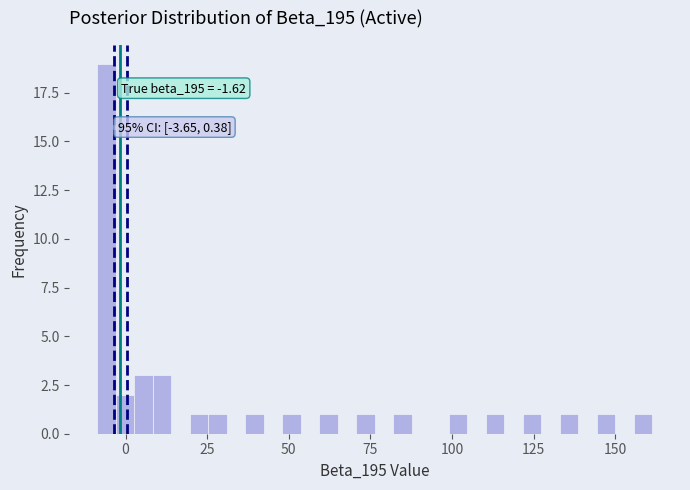

Around what value on the x-axis is the tallest bar? Give the approximate position of its centre, as read against the axis.

-5